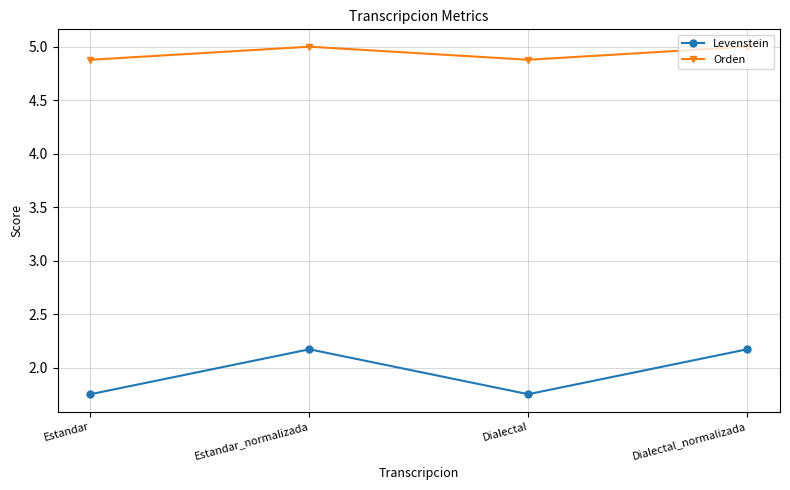

At how many categories does at least one series exceed 2?

4